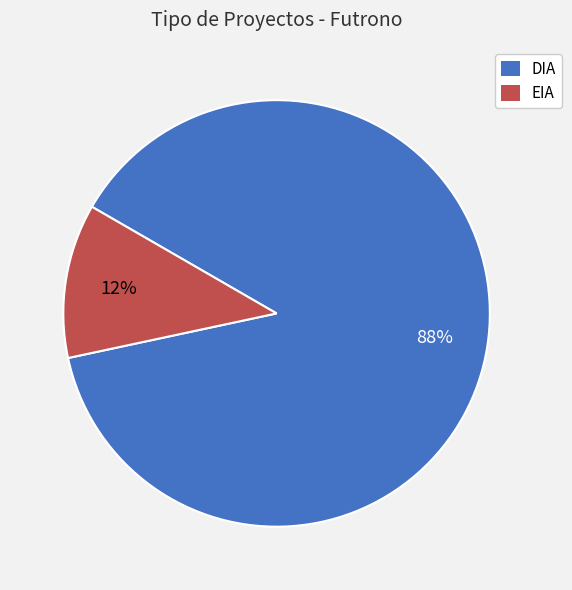

How many slices are in this pie chart?

2